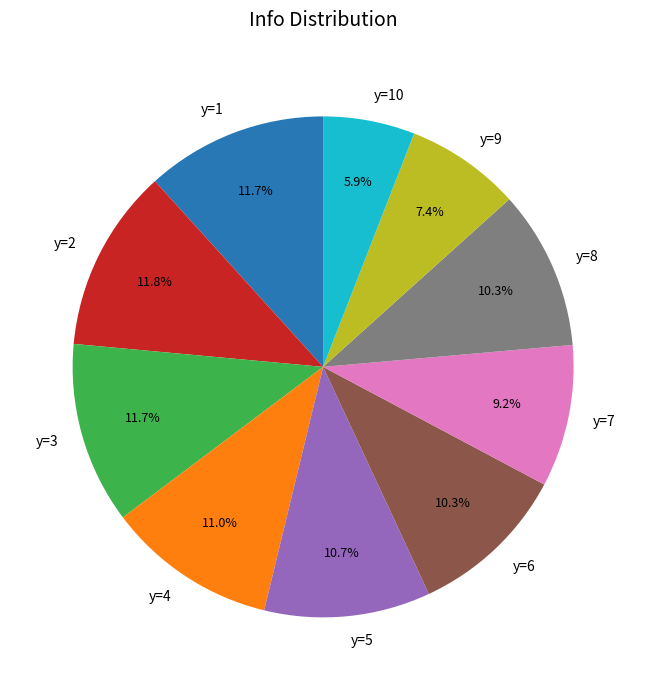

Between y=4 and y=10, which is larger?

y=4